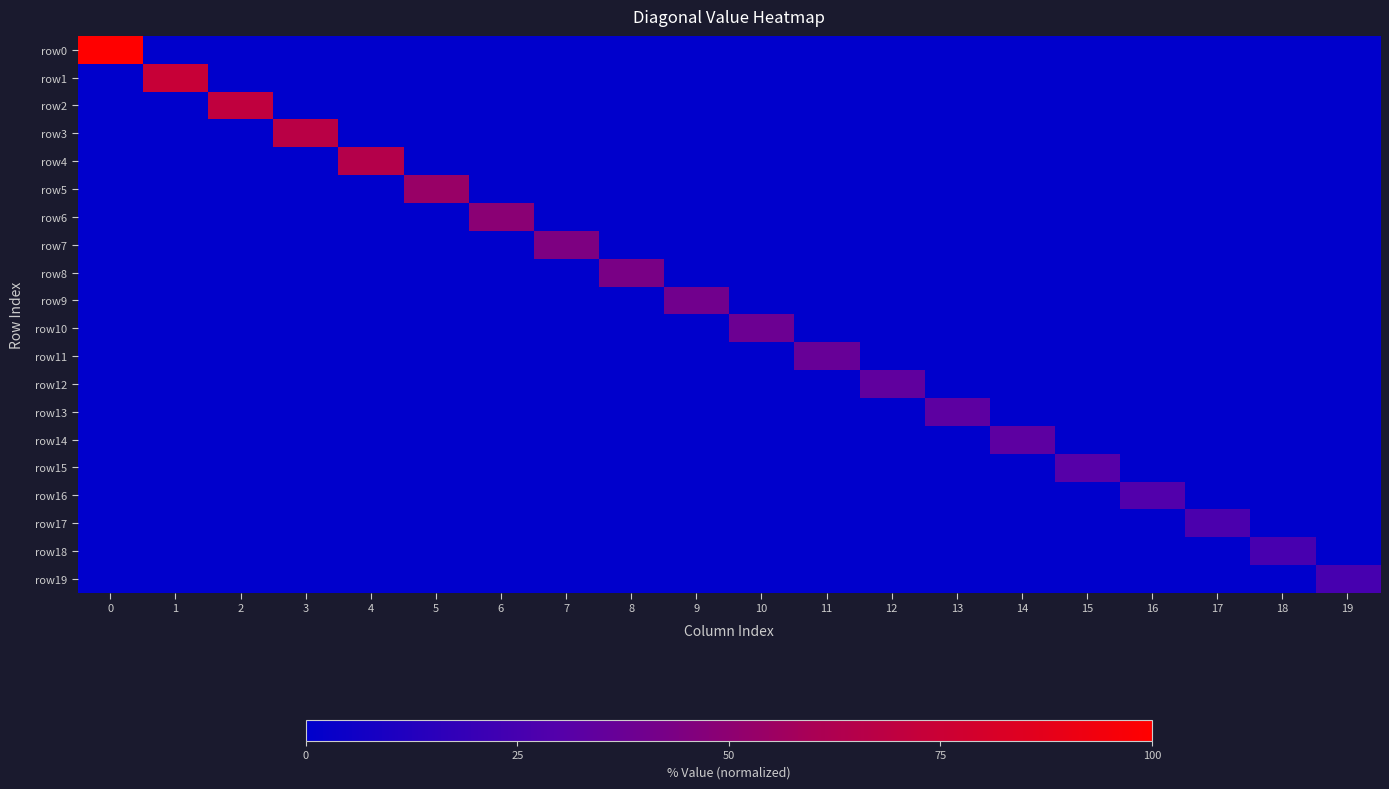

What is the total value across all series at 1?

73.5